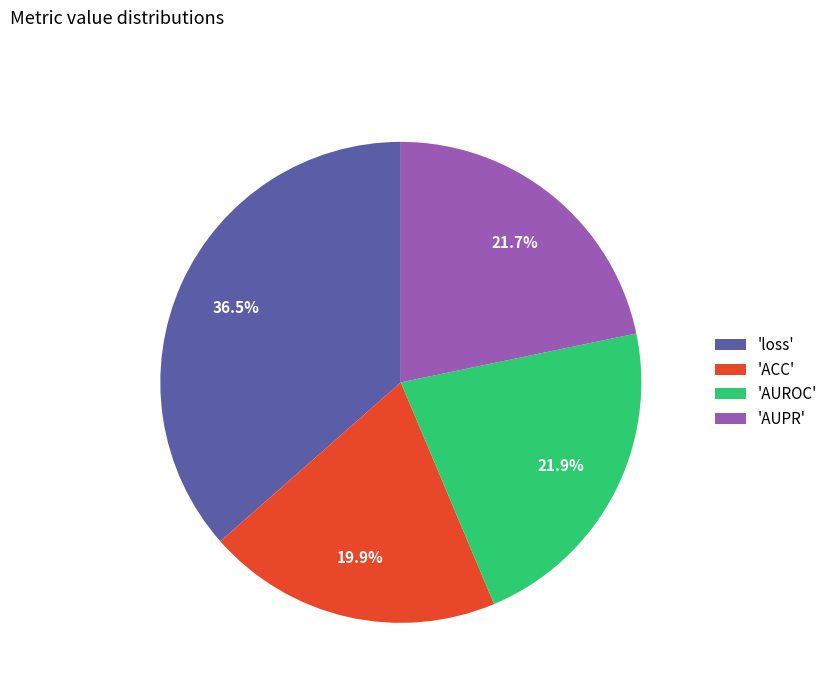

To the nearest percent, what is the difference between the largest and smallest slice percentages?

17%